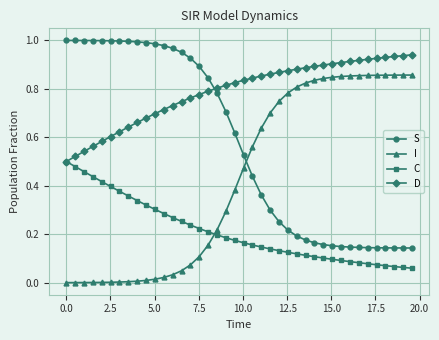

List the series in order of their overall mean, lowest first.

C, I, S, D